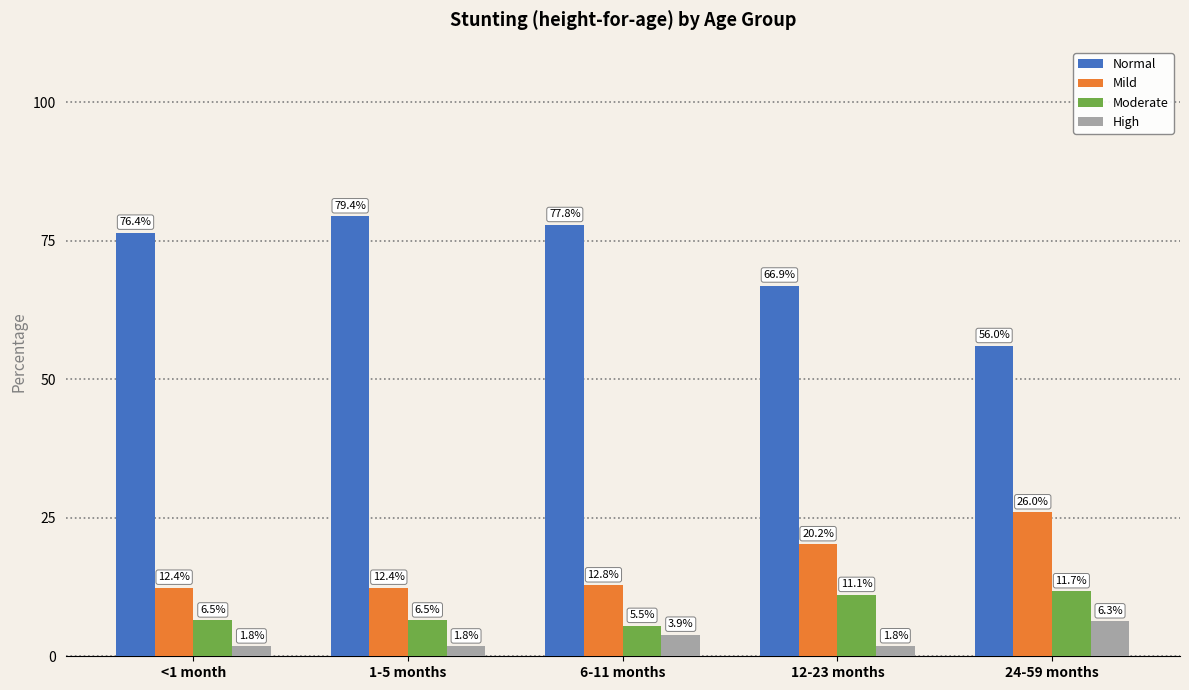

What position from the left is 1-5 months?

2